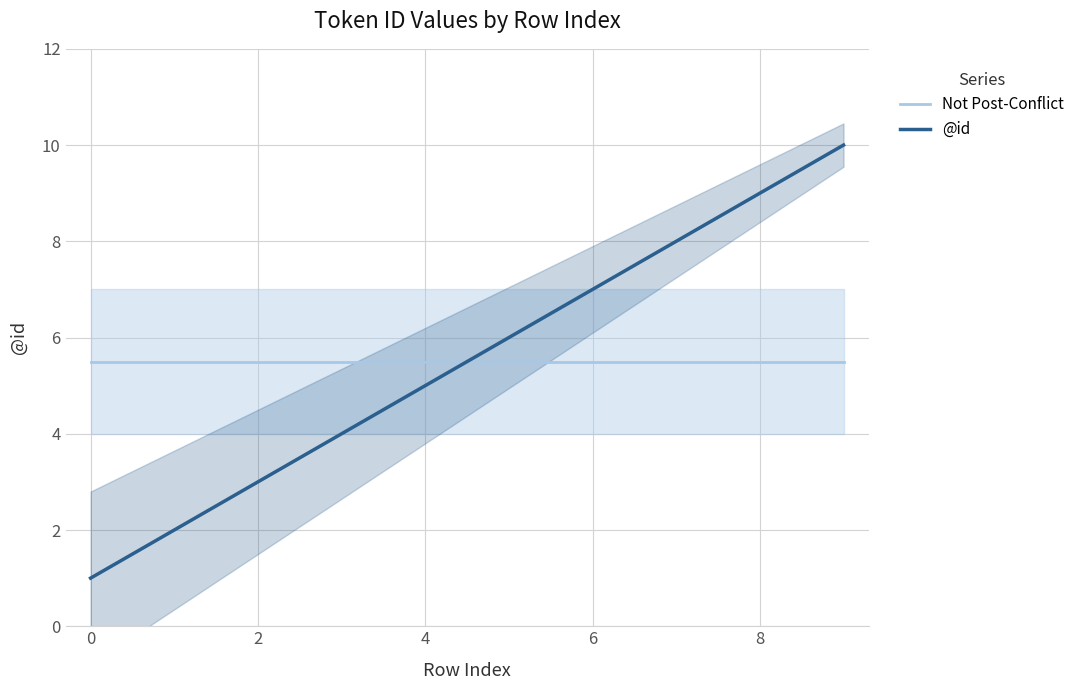

Reading right to left, transcribe all the data shown in this chart.

Not Post-Conflict: 5.5	5.5	5.5	5.5	5.5	5.5	5.5	5.5	5.5	5.5
@id: 10.0	9.0	8.0	7.0	6.0	5.0	4.0	3.0	2.0	1.0